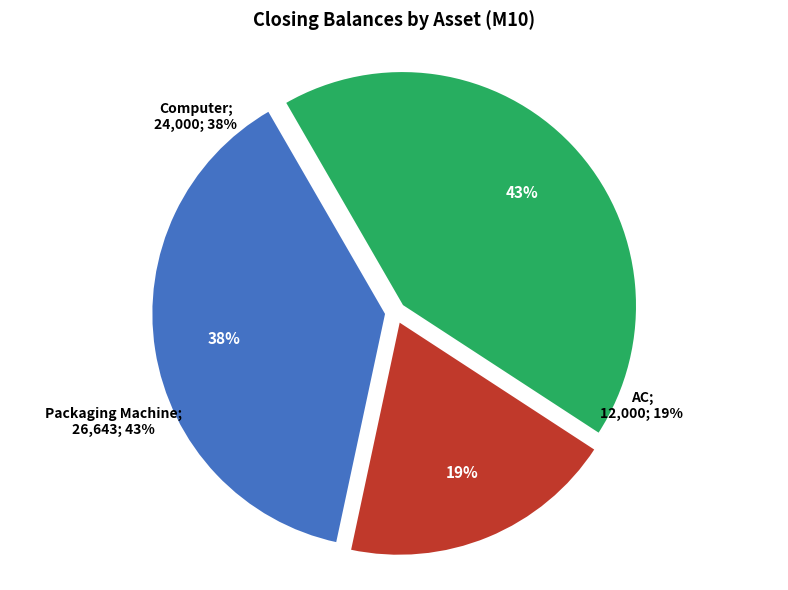

True or false: Computer accounts for 47% of the total.

False